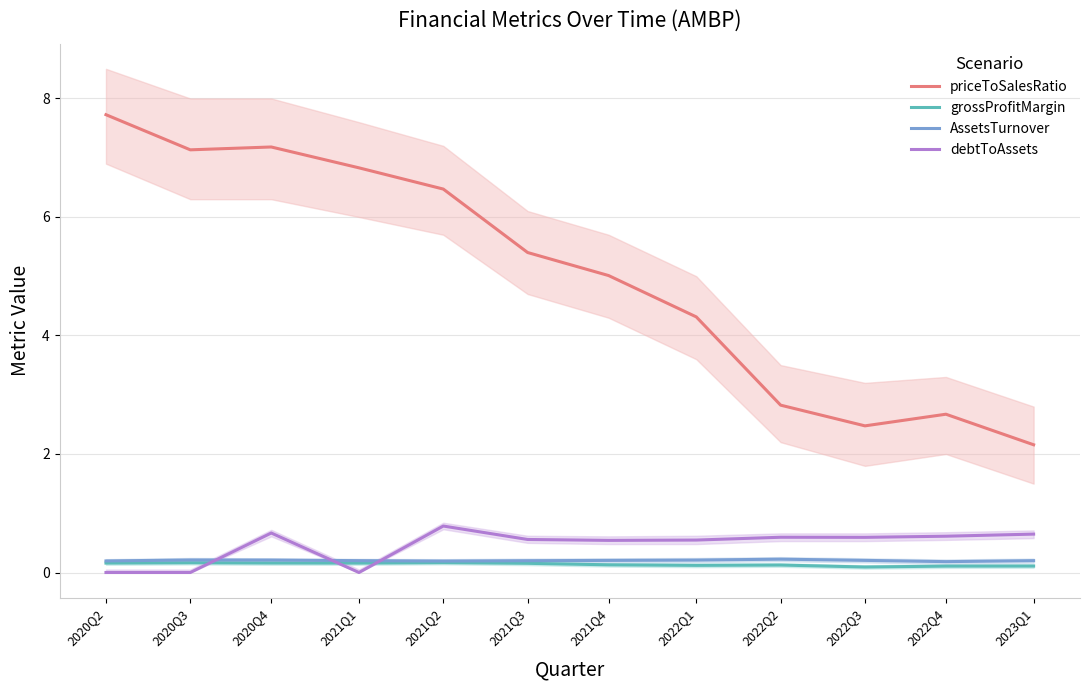

What is the total value across all series at 2023Q1?

3.1